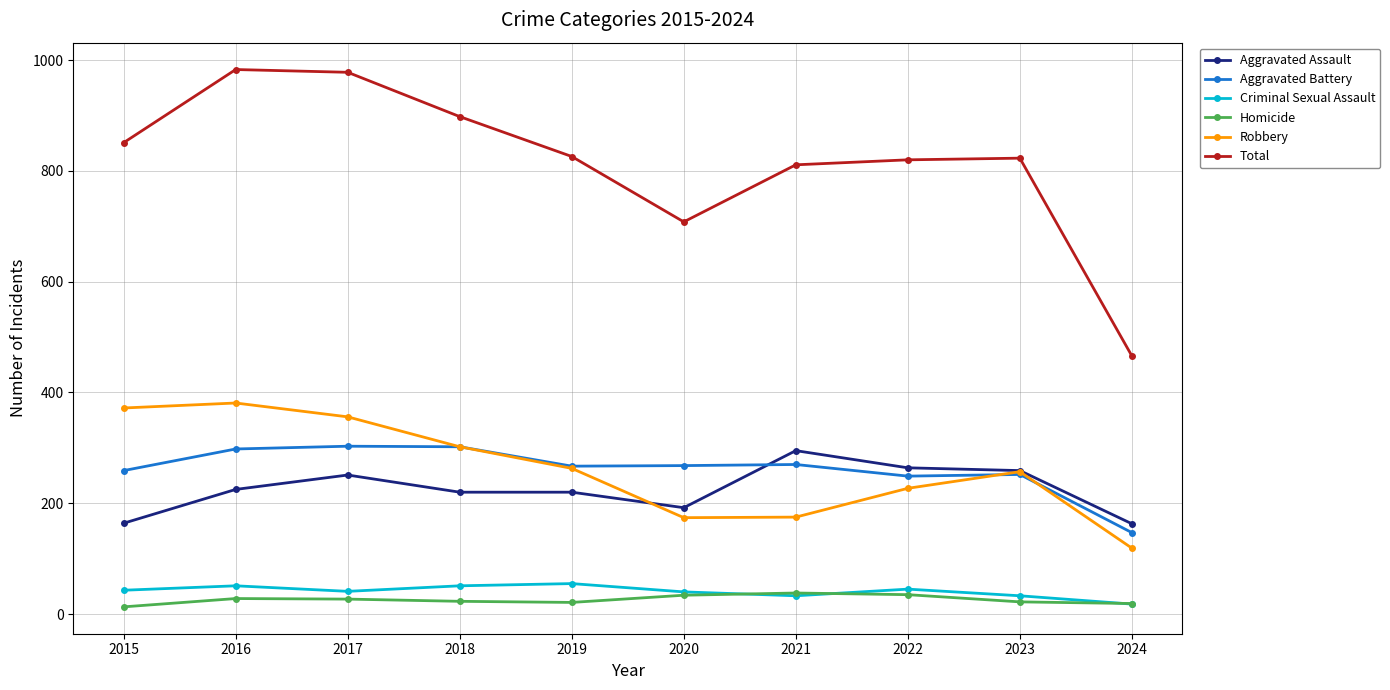

What is the value of the Aggravated Assault point at the 8th from the left?

264